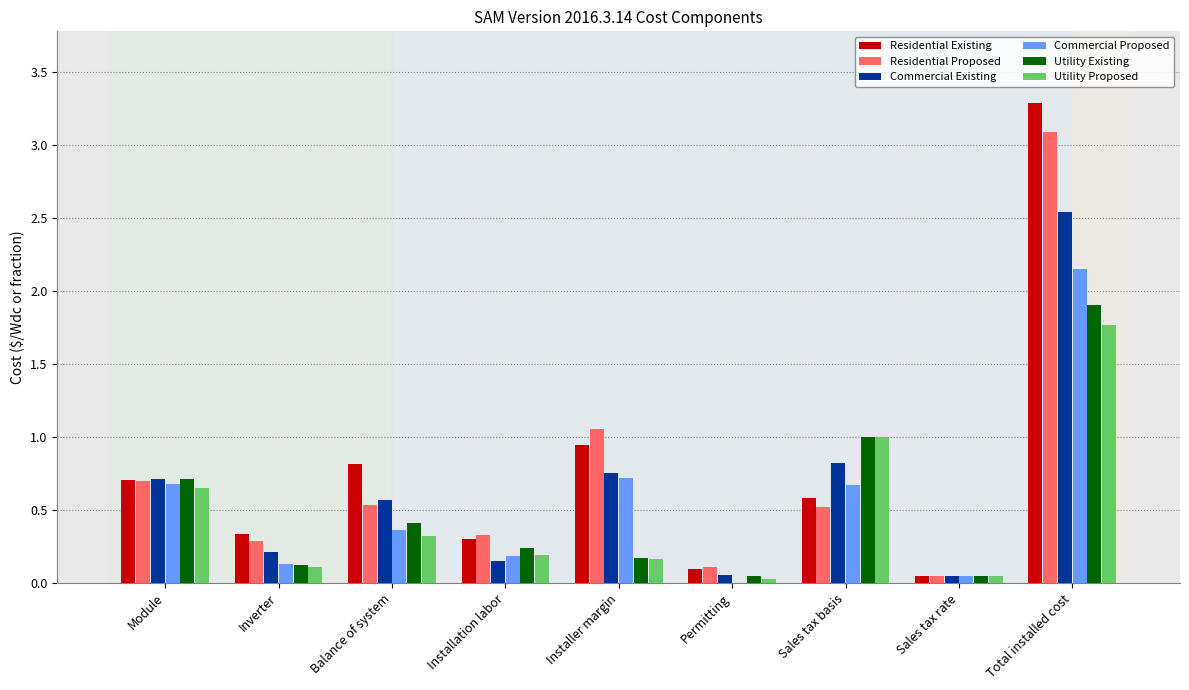

What are all the series names shown in the legend?

Residential Existing, Residential Proposed, Commercial Existing, Commercial Proposed, Utility Existing, Utility Proposed